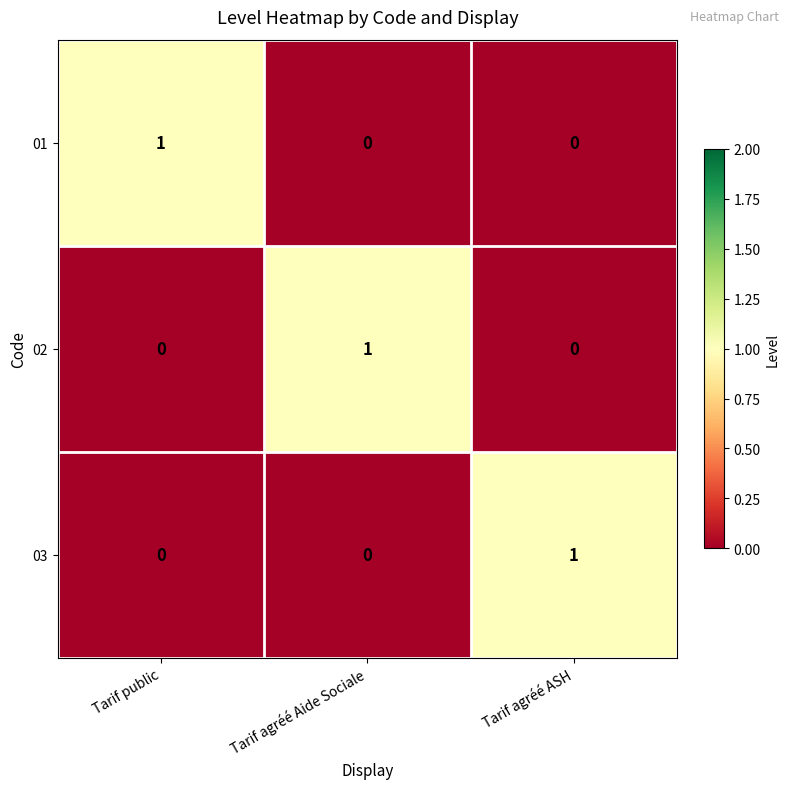

The value of 02 at Tarif agréé ASH is 1. True or false?

False